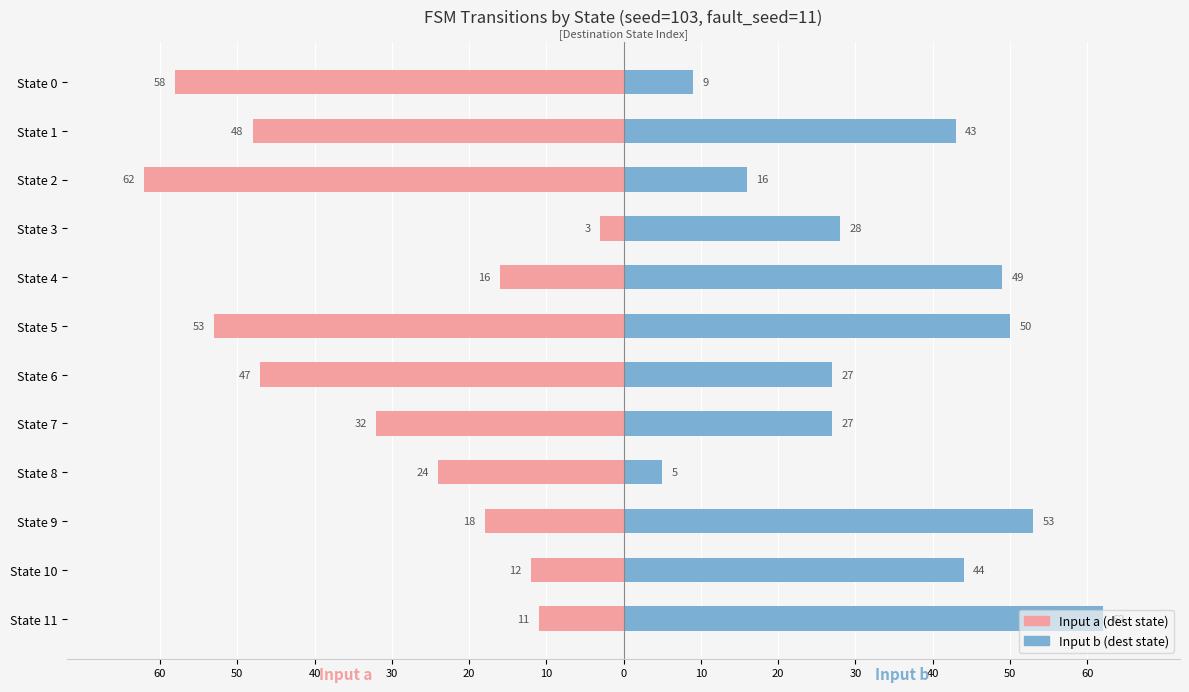

What is the average value of the Input b (dest state) series?

34